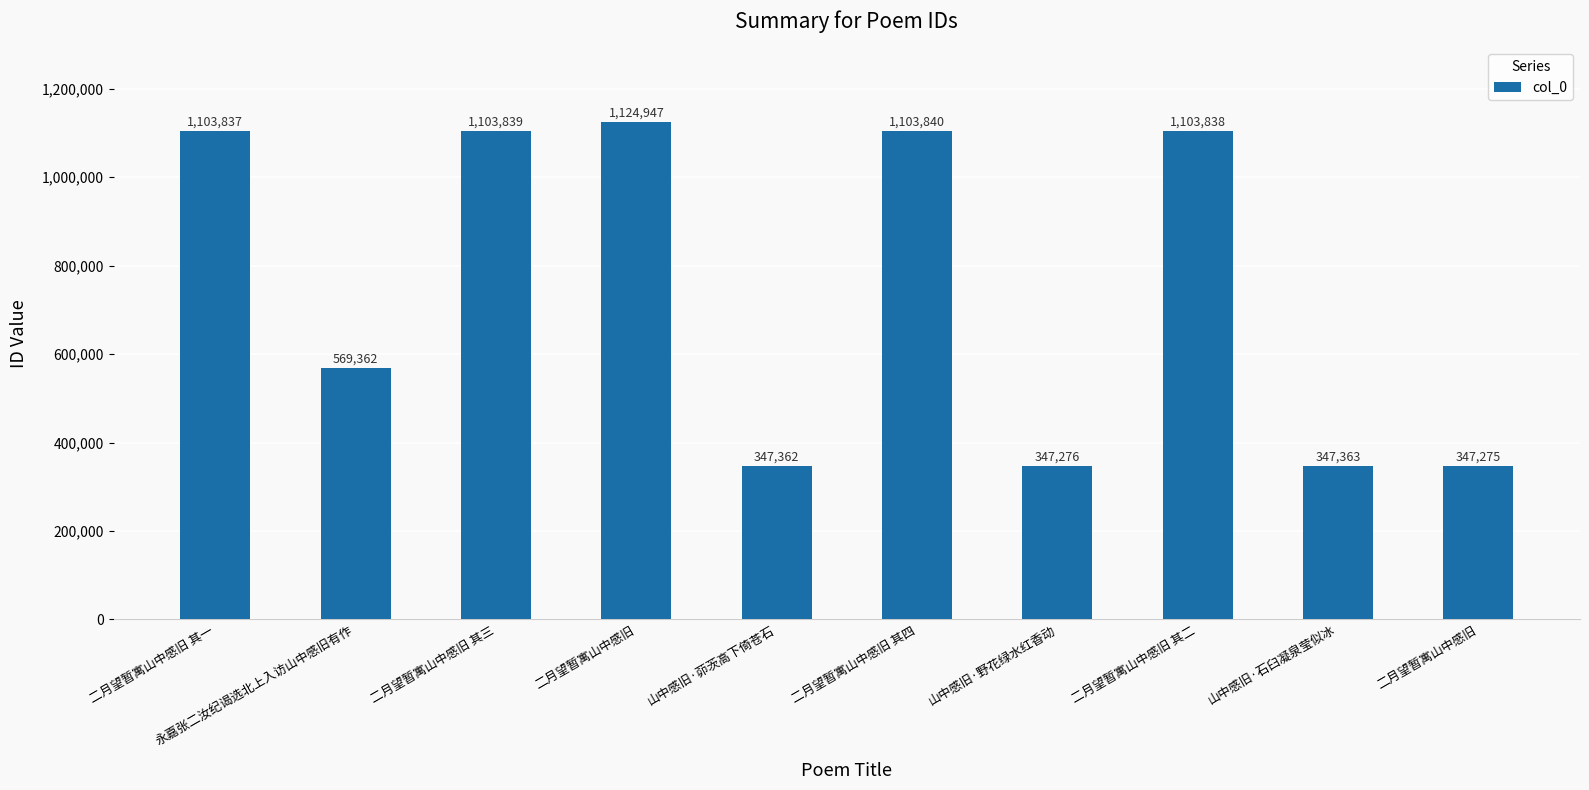

Rank the categories by value from highest to lowest.

二月望暂寓山中感旧, 二月望暂寓山中感旧 其四, 二月望暂寓山中感旧 其三, 二月望暂寓山中感旧 其二, 二月望暂寓山中感旧 其一, 永嘉张二汝纪谒选北上入访山中感旧有作, 山中感旧·石臼凝泉莹似冰, 山中感旧·茆茨高下倚苍石, 山中感旧·野花绿水红香动, 二月望暂寓山中感旧